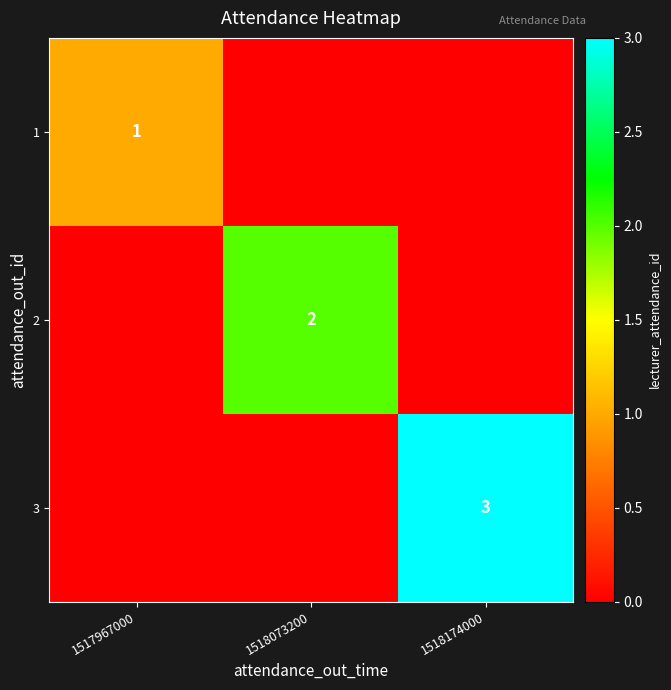

True or false: 2 has a value of 0 at 1518073200.

False